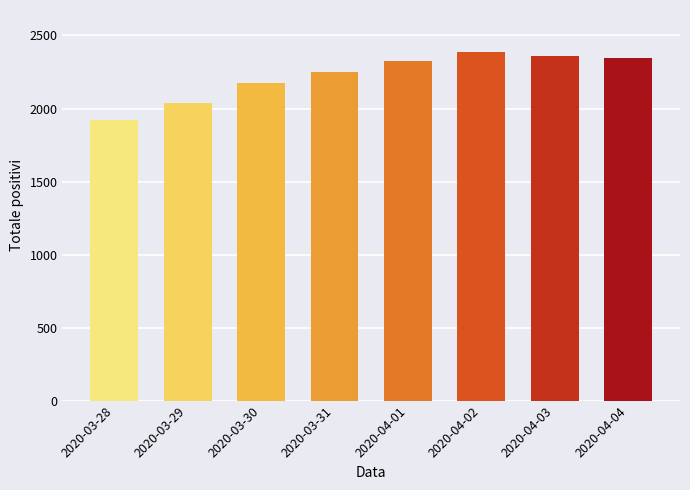

How many categories are shown in the chart?

8